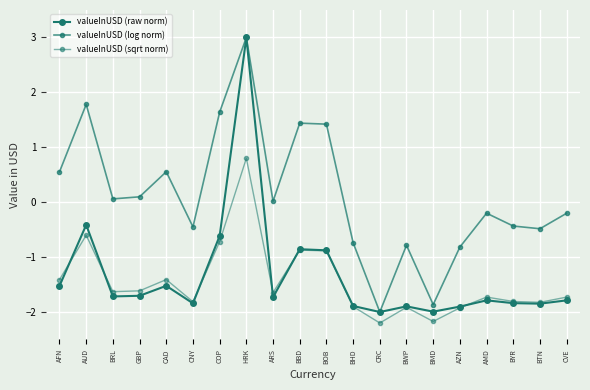

What is the difference between the maximum and minimum values in the valueInUSD (log norm) series?

5.0